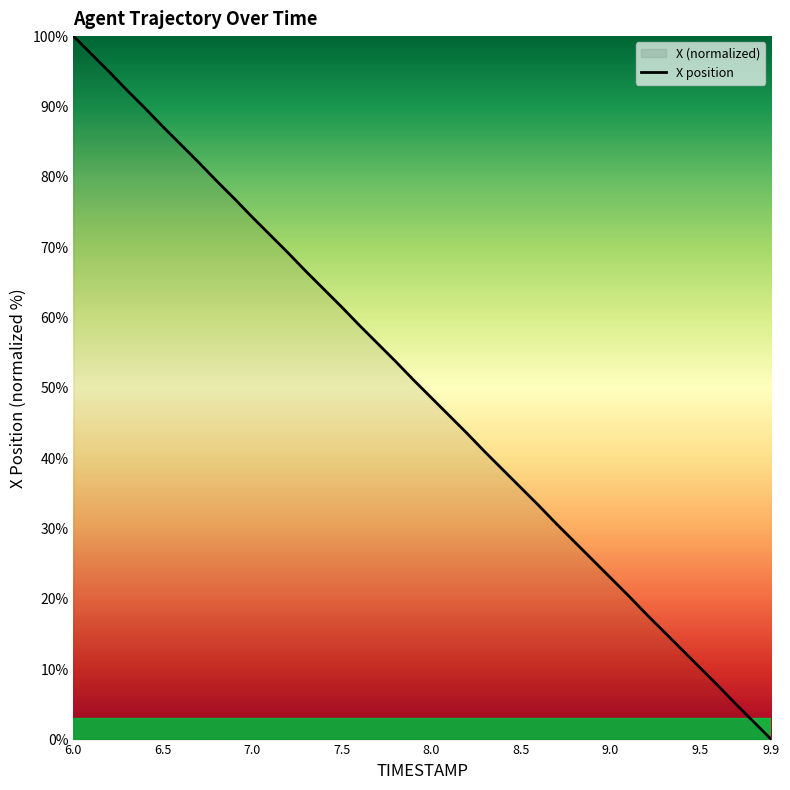

True or false: the data shows 48.6 at 8.0.

True